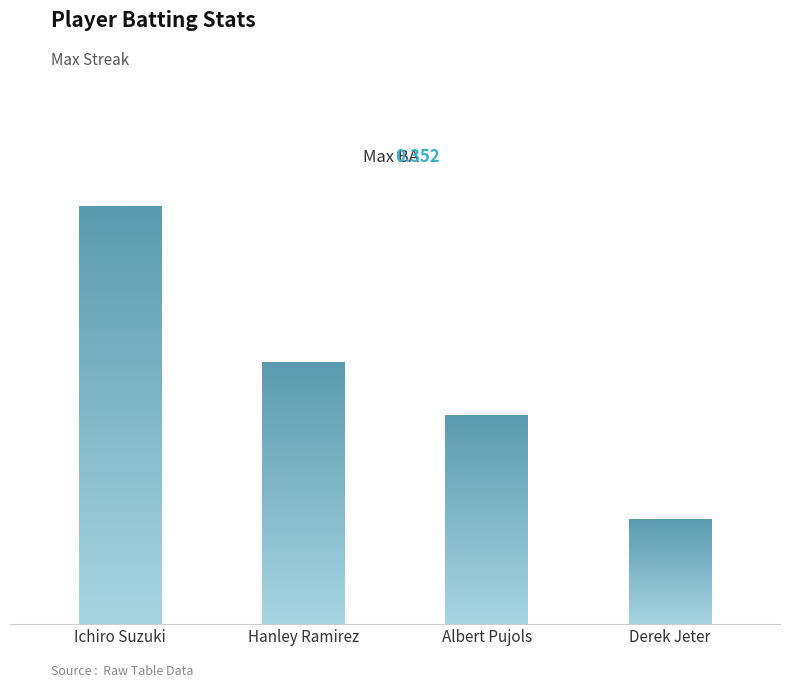

The chart shows a value of 4 at Ichiro Suzuki. True or false?

False